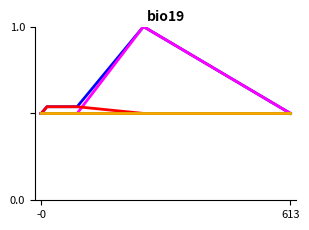

Does the chart display data point markers on the line(s)?

No